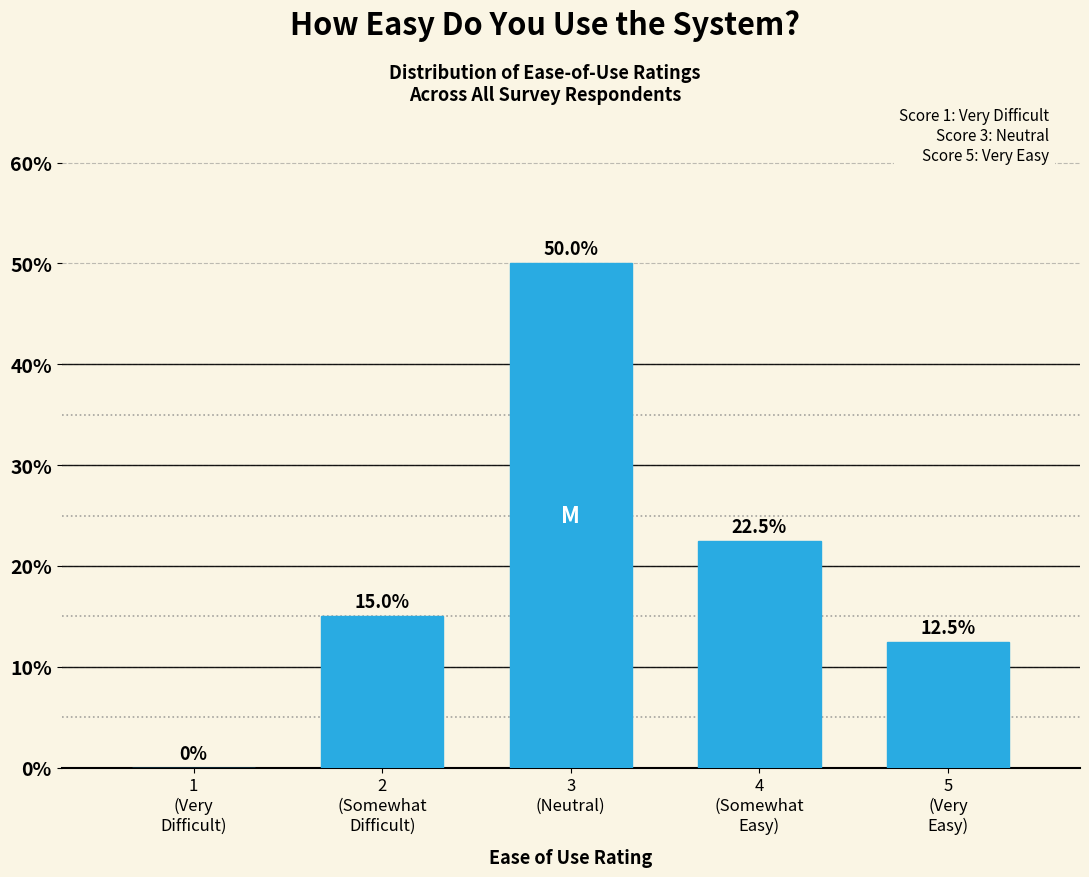

What is the greatest value displayed?

50.0